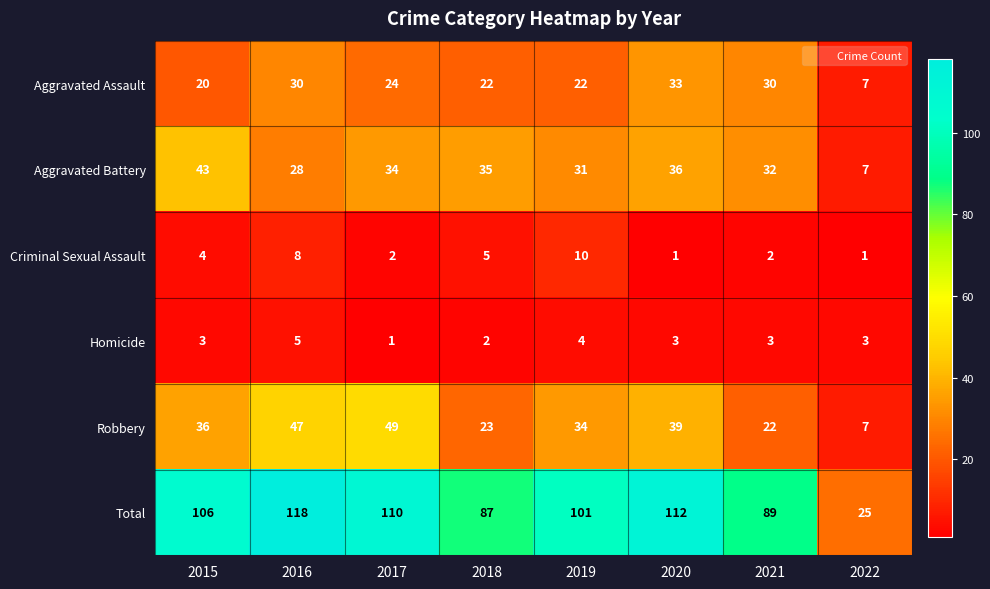

Count the number of categories in the chart.

8